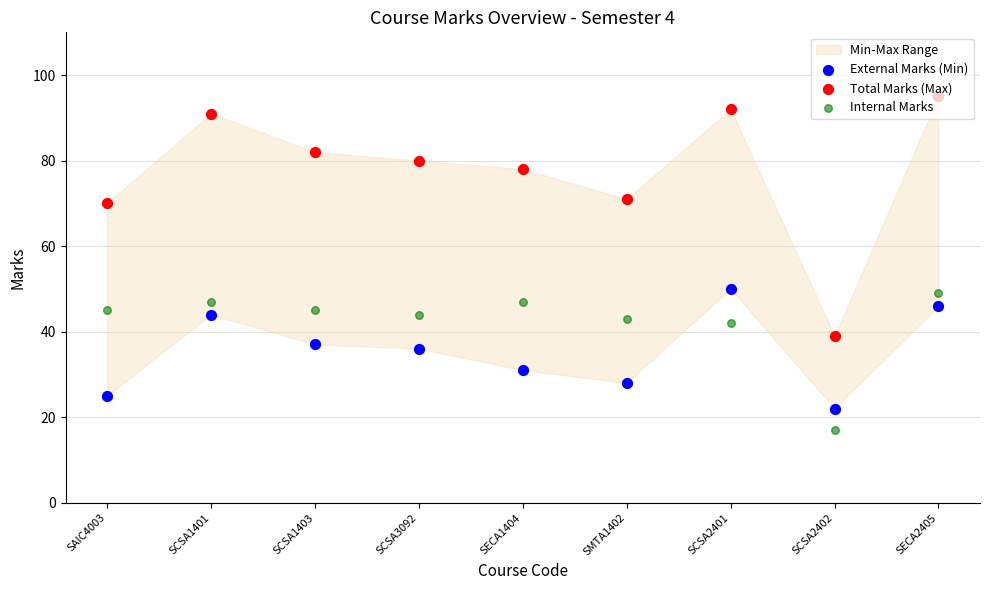

Which series has the largest Y range (max minus min)?

Total Marks (Max)